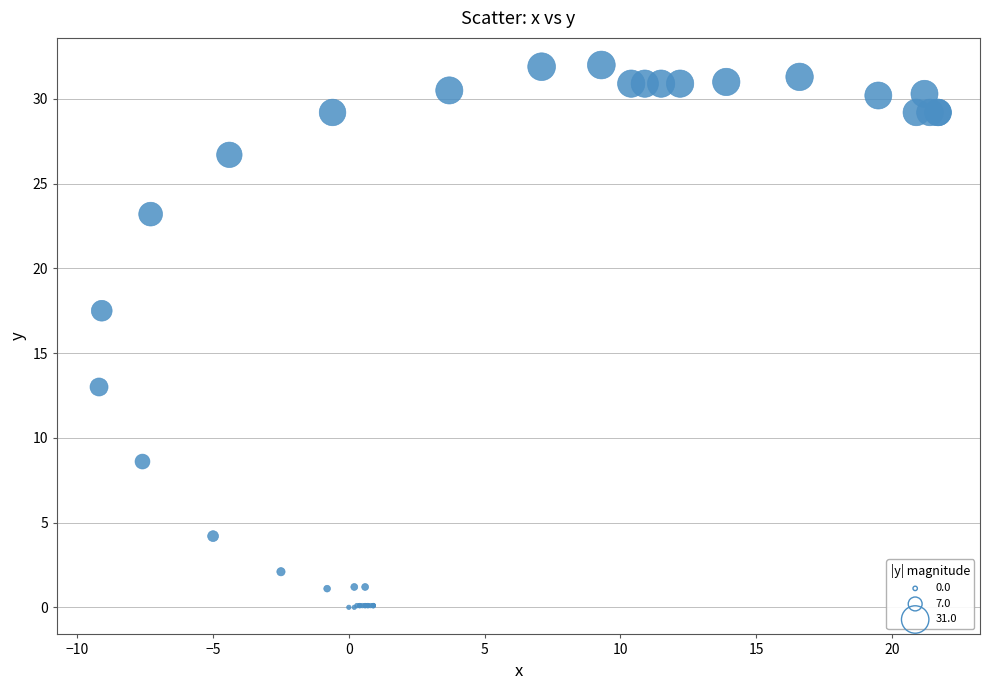

What Y value in the scatter plot is closest to 16?

17.5